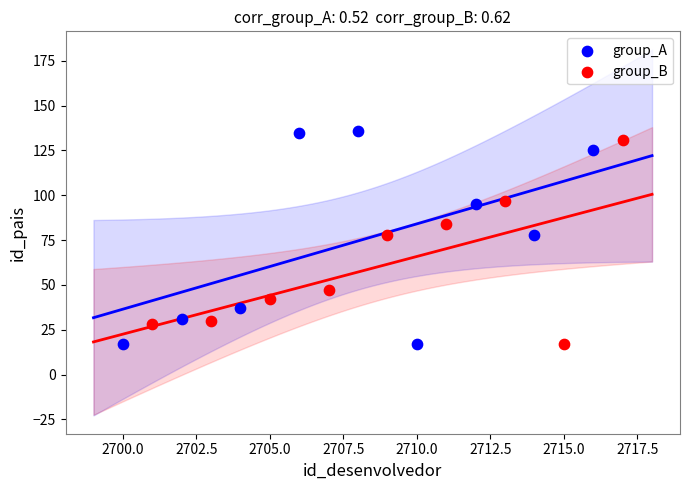

Which series has the largest Y range (max minus min)?

group_A